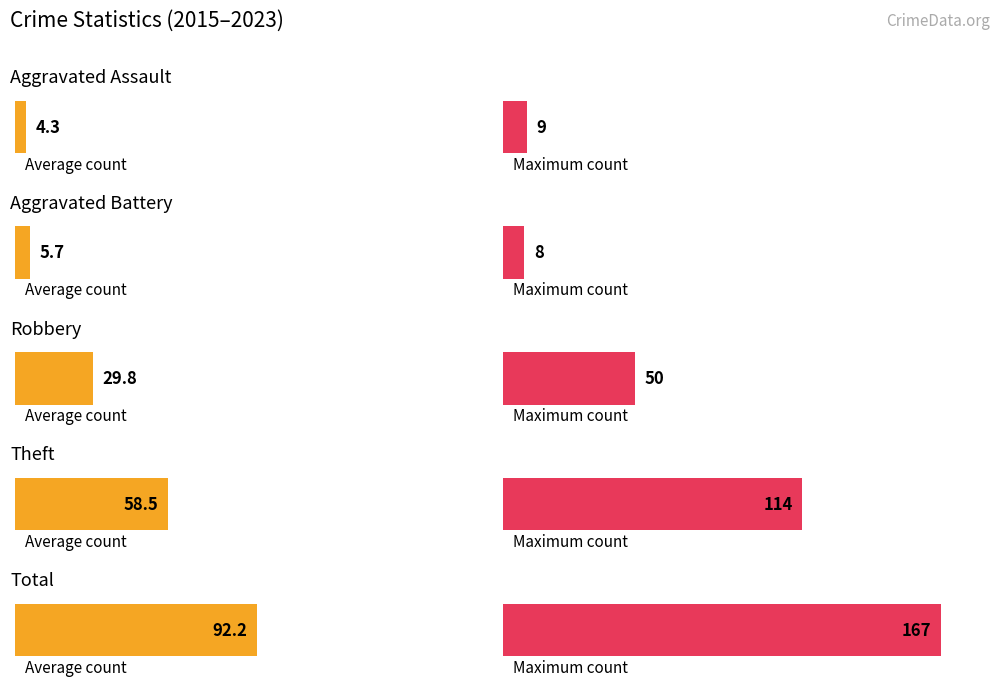

How many values in the Total series are below 92?

4